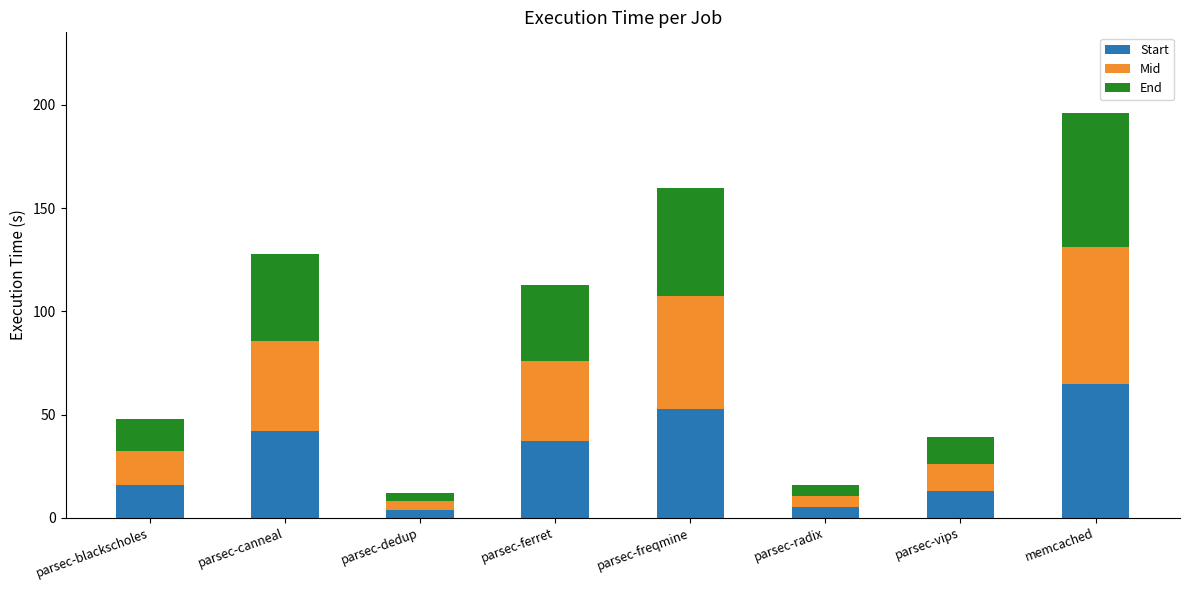

What is the value of the Start bar at the 3rd from the left?

4.0